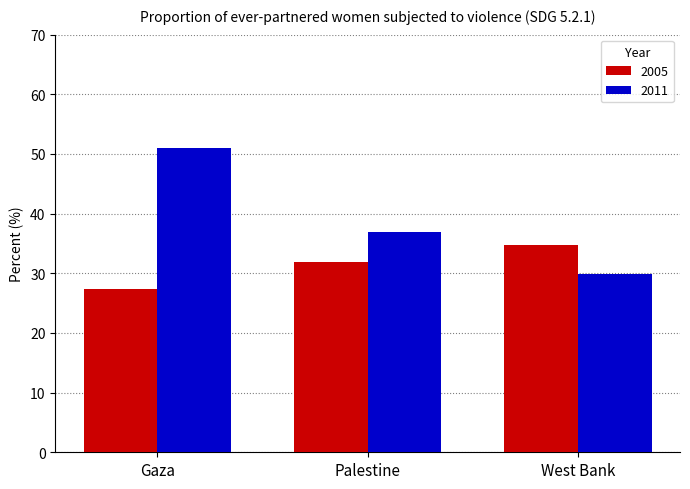

Reading left to right, list all the values displayed in this chart.

2005: 27.3	31.9	34.7
2011: 51.0	37.0	29.9